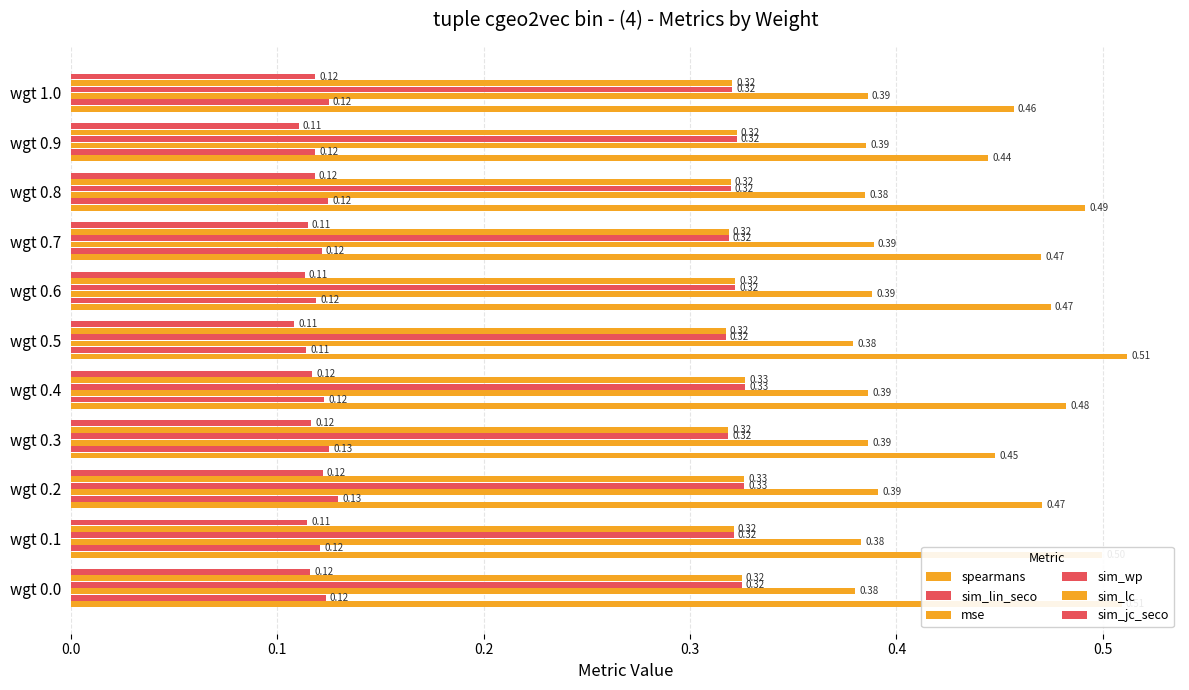

Count the number of data series in this chart.

6